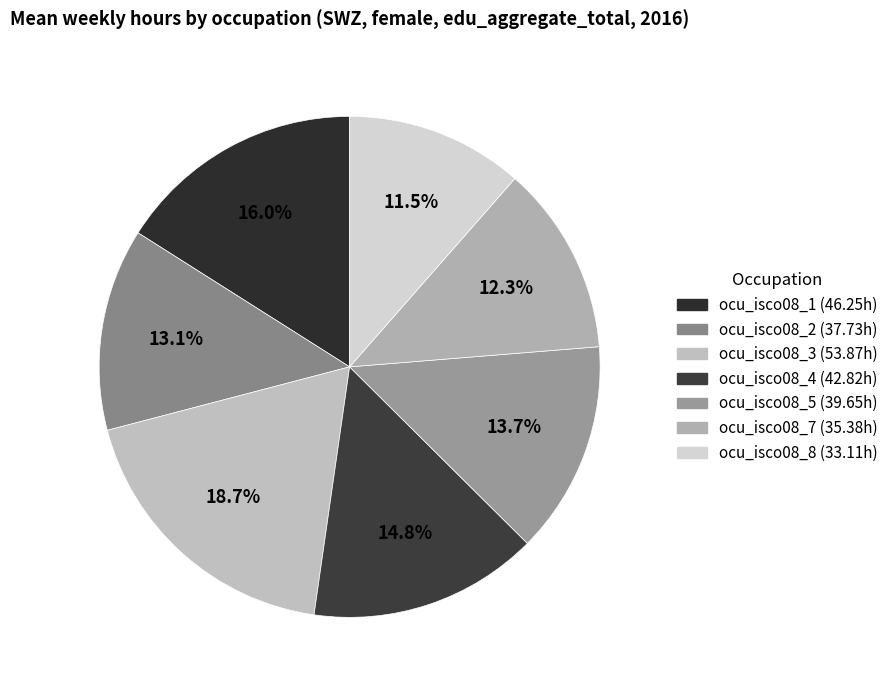

What is the smallest slice in the pie chart?

ocu_isco08_8